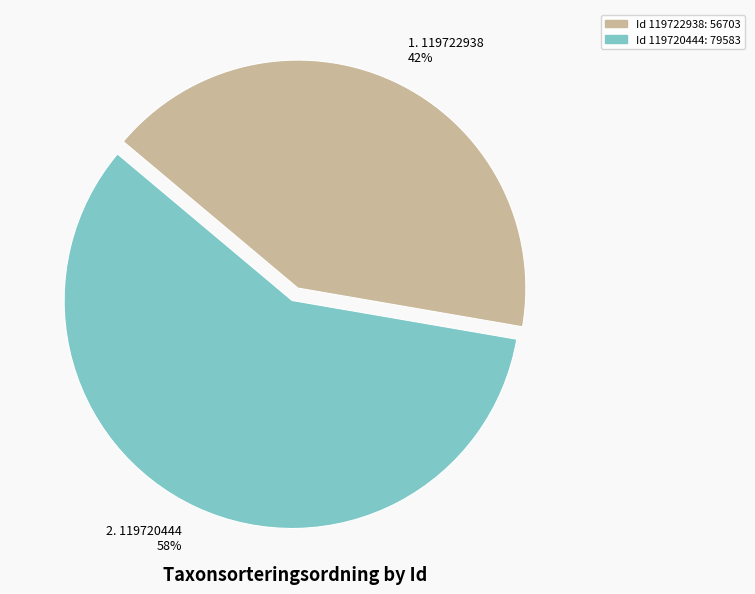

Count the number of slices in the pie.

2